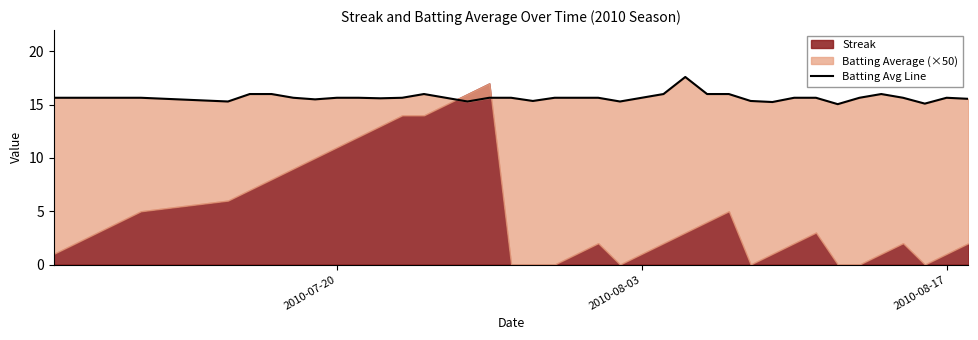

What is the average value?

15.7